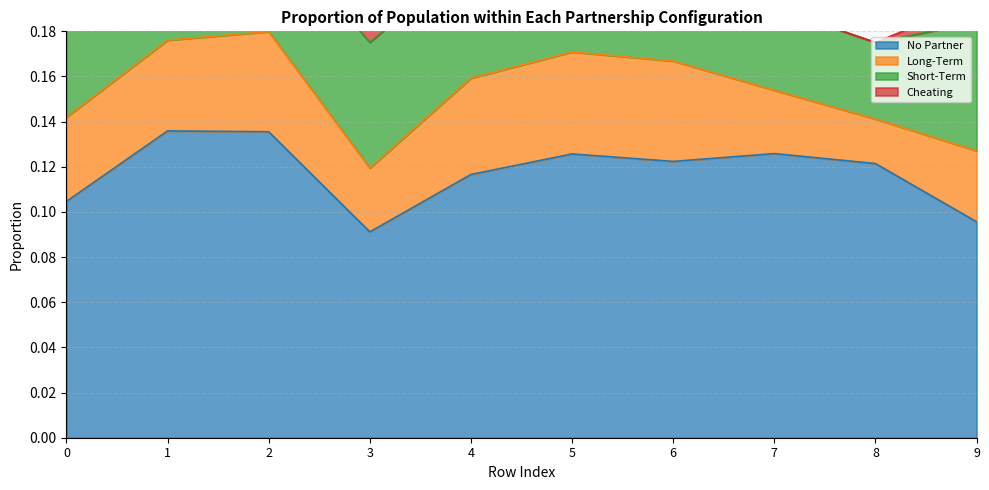

The No Partner series shows 0.0 at 5. True or false?

False